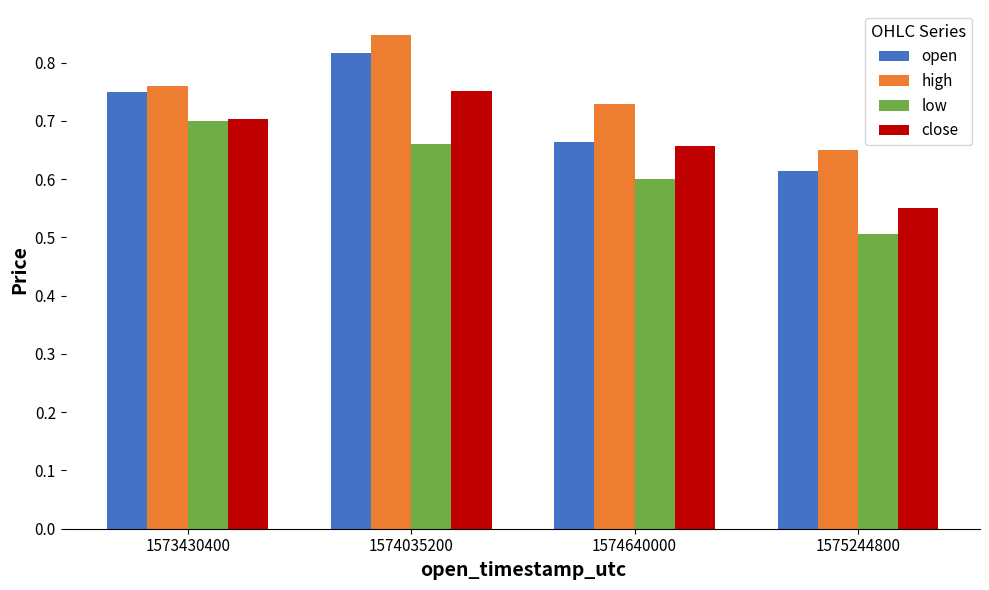

Which series changed the most between 1574035200 and 1574640000?

open